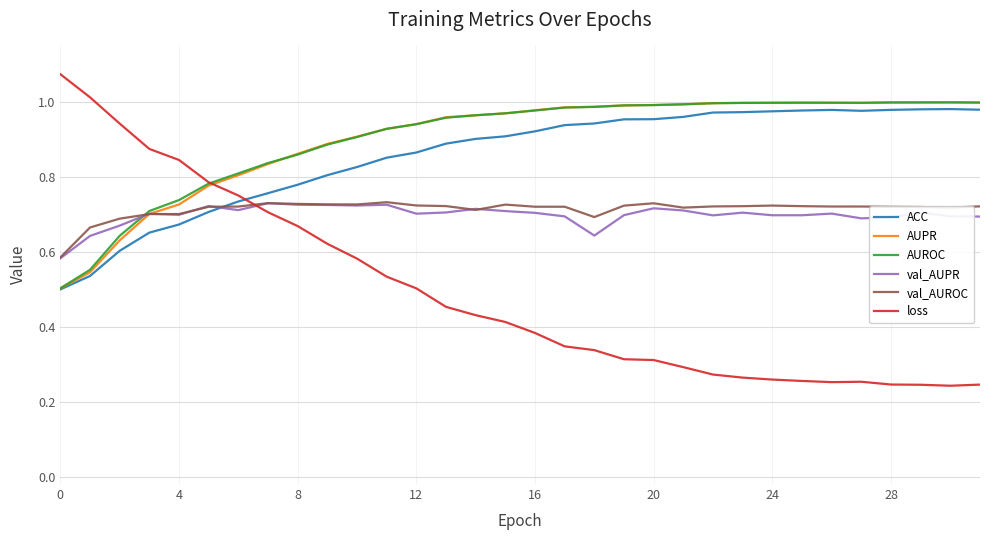

Which series has the largest range (max minus min)?

loss